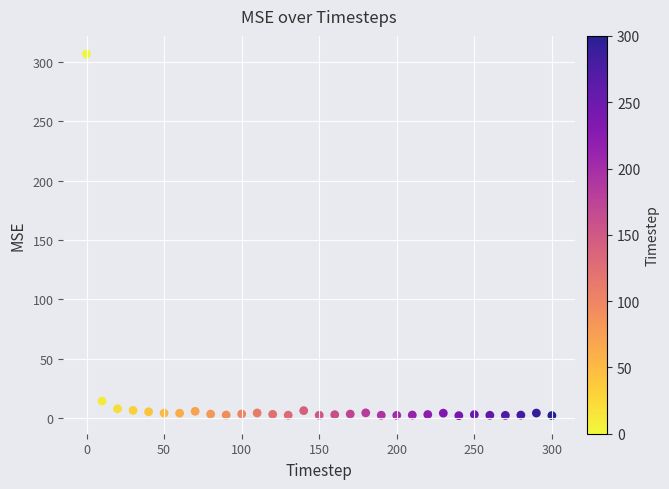

What Y value in the scatter plot is closest to 154?

14.2